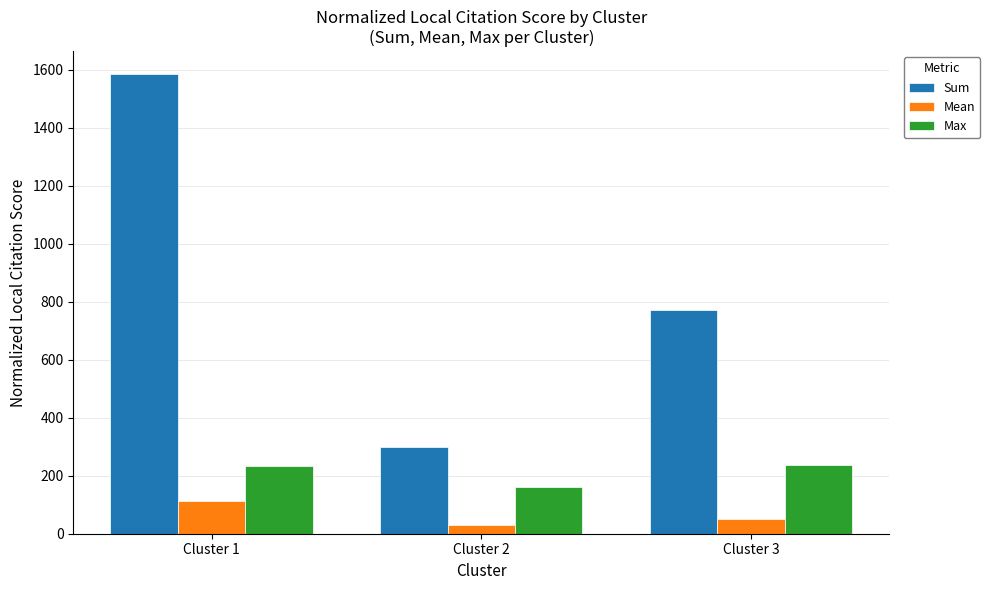

Which series has the largest total across all categories?

Sum